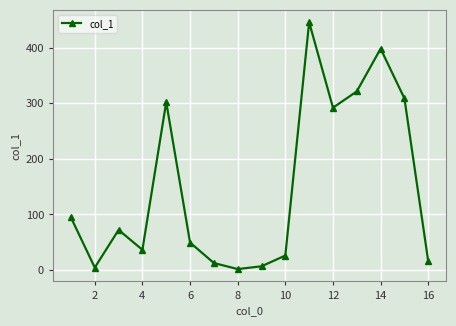

Reading right to left, list all the values displayed in this chart.

15.5	308.9	398.5	321.5	292.2	446.1	26.0	6.6	1.6	12.5	49.4	302.3	36.3	72.1	4.3	94.5